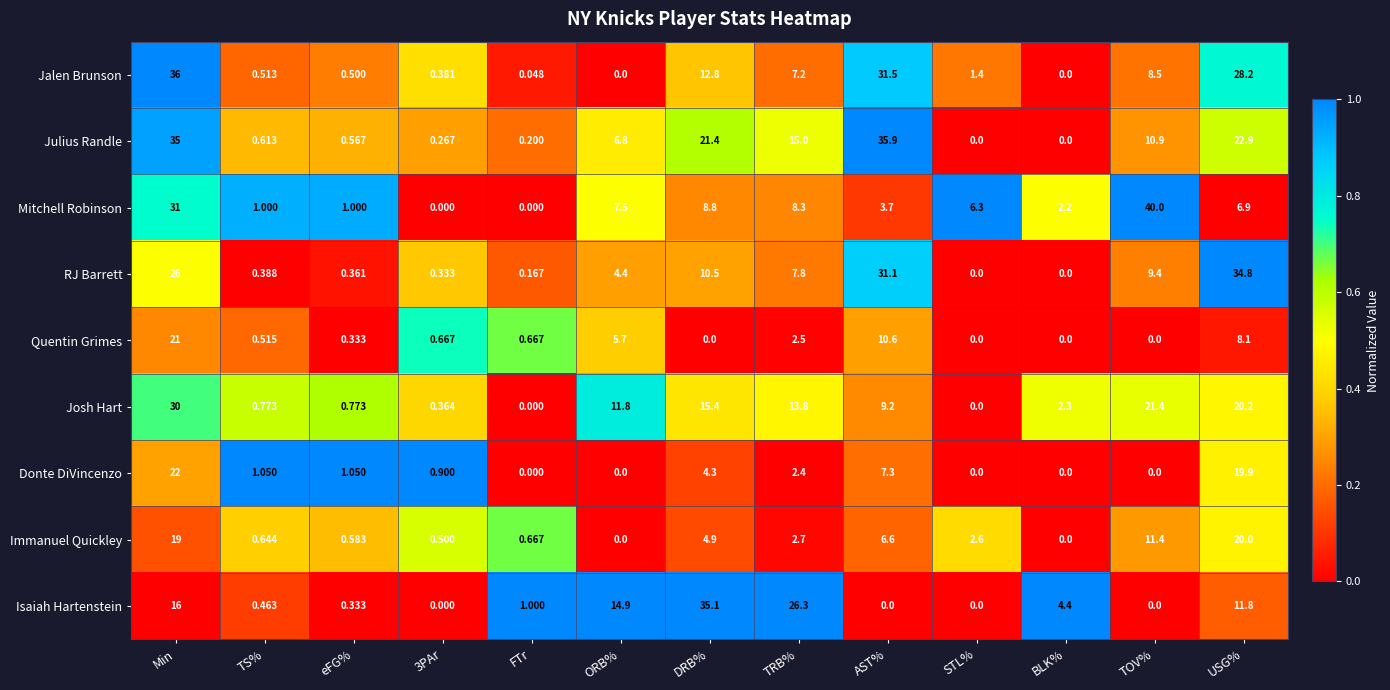

Between ORB% and TRB%, which series saw the biggest shift?

Isaiah Hartenstein